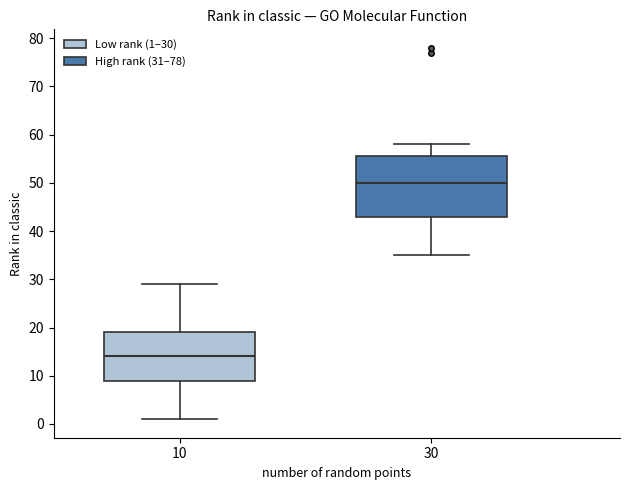

Reading left to right, read every box against the y-axis: the position of its median line, the range the box covers, and the ends of its whiskers. The values are not printed on the chart, so give them approximately, as read against the axis.

10: median 14, box 9 to 19, whiskers 1 to 29
30: median 50, box 43 to 56, whiskers 35 to 58